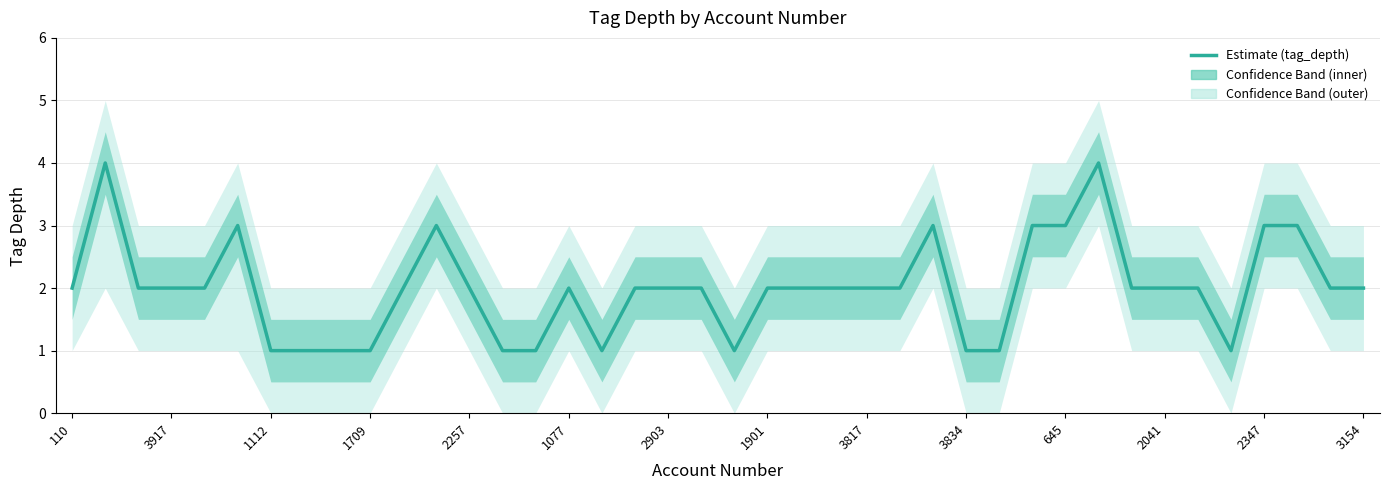

What is the label of the 30th point from the left?

29